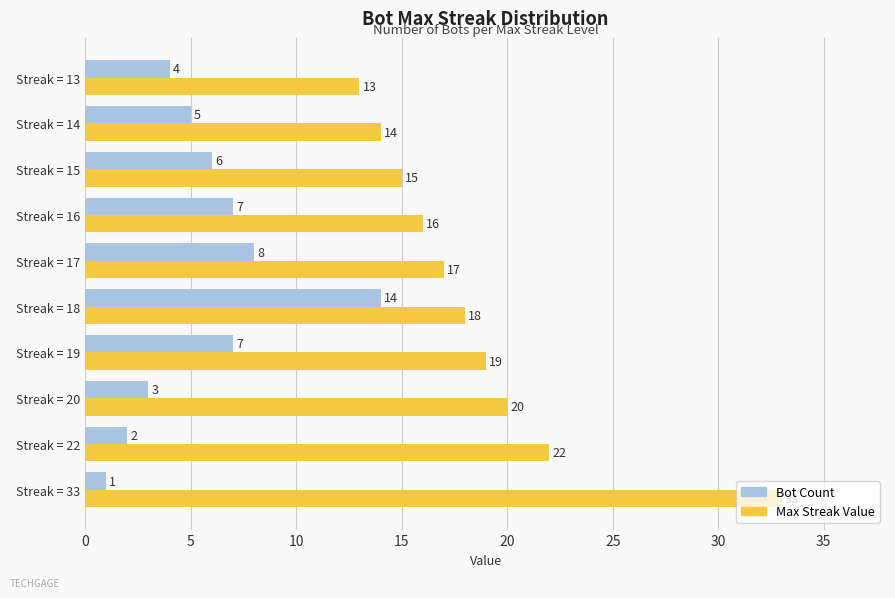

The value of Max Streak Value at Streak = 14 is 24. True or false?

False